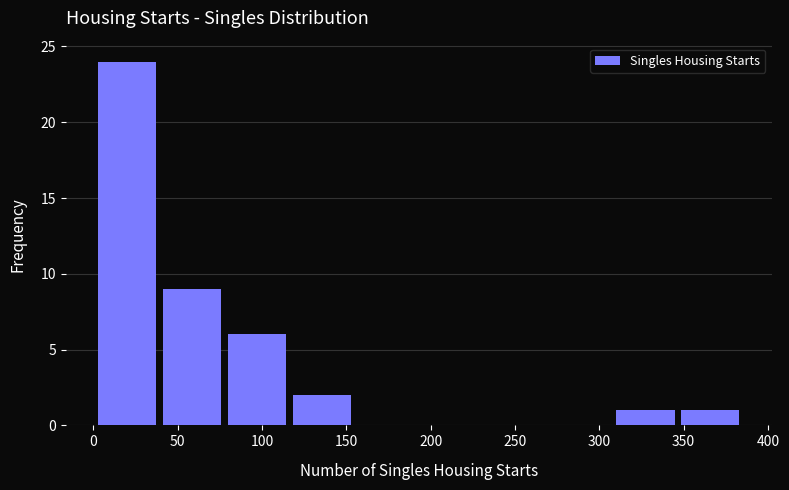

Reading left to right, list every bar in this chart as the range it spans on the x-axis followed by its height. Neither the bar edges nor the heights are printed on the chart, so give them approximately, as read against the axes.

0 to 40: 24
40 to 80: 9
80 to 115: 6
115 to 155: 2
155 to 195: 0
195 to 230: 0
230 to 270: 0
270 to 310: 0
310 to 345: 1
345 to 385: 1